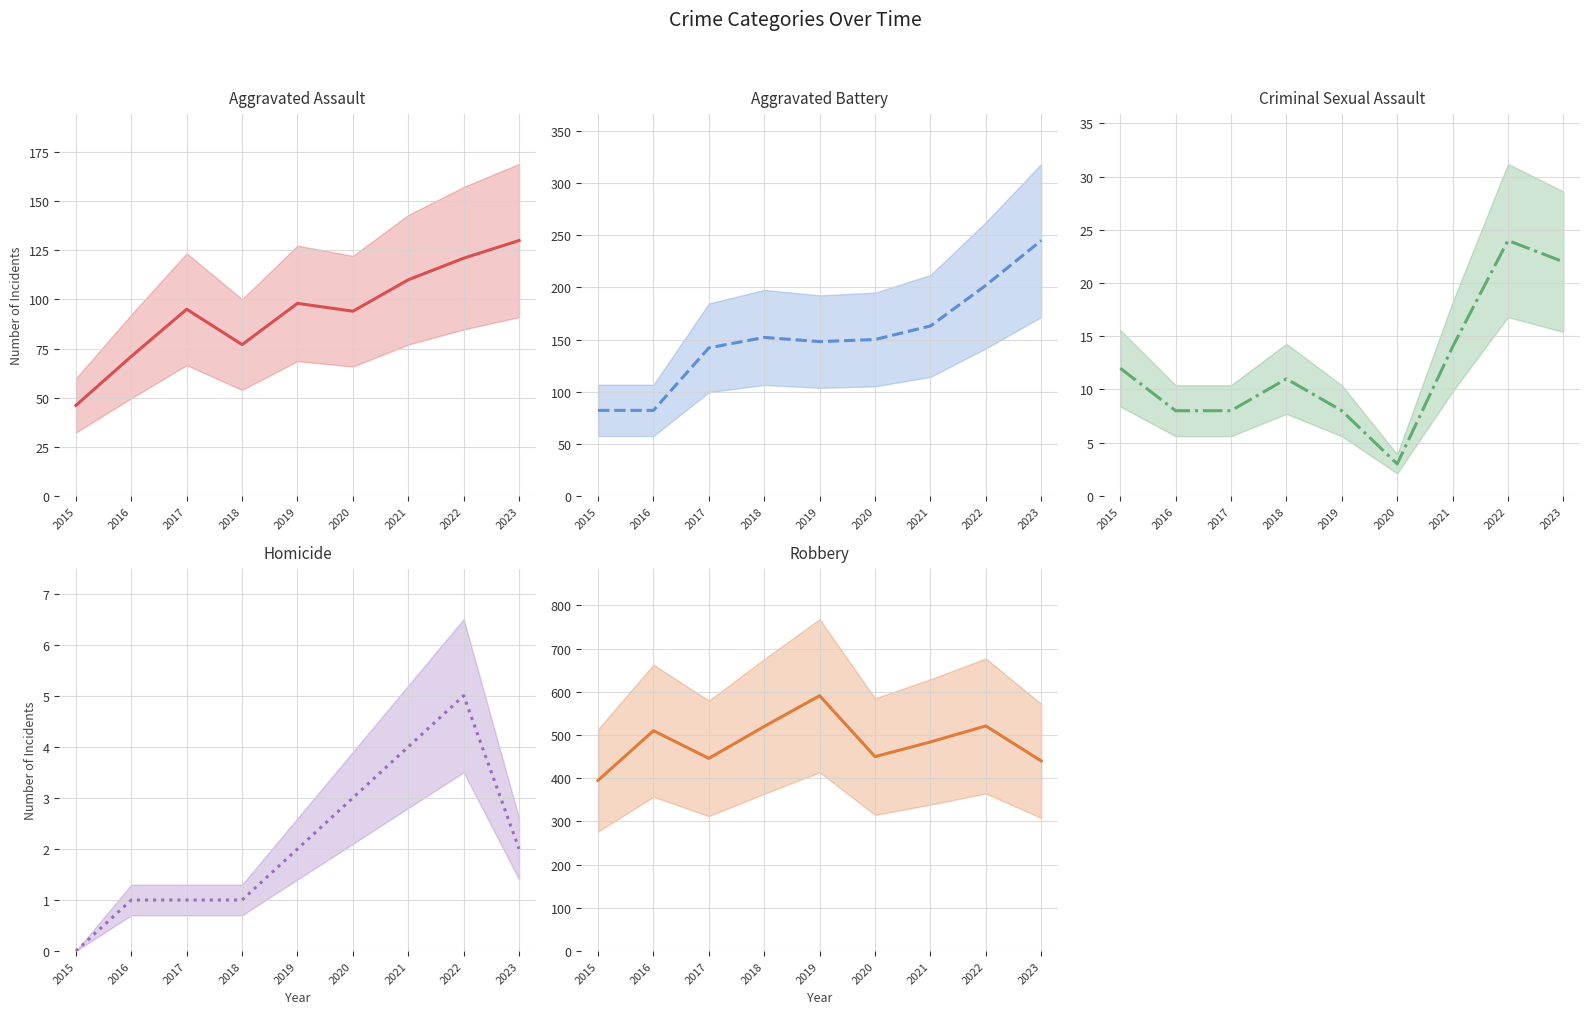

True or false: Criminal Sexual Assault and Robbery intersect in this chart.

False